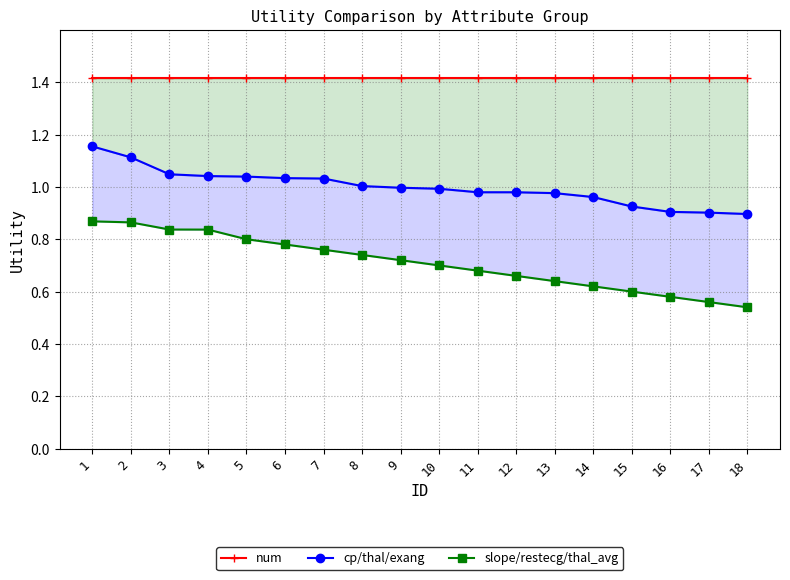

The value of cp/thal/exang at 8 is 1.4. True or false?

False